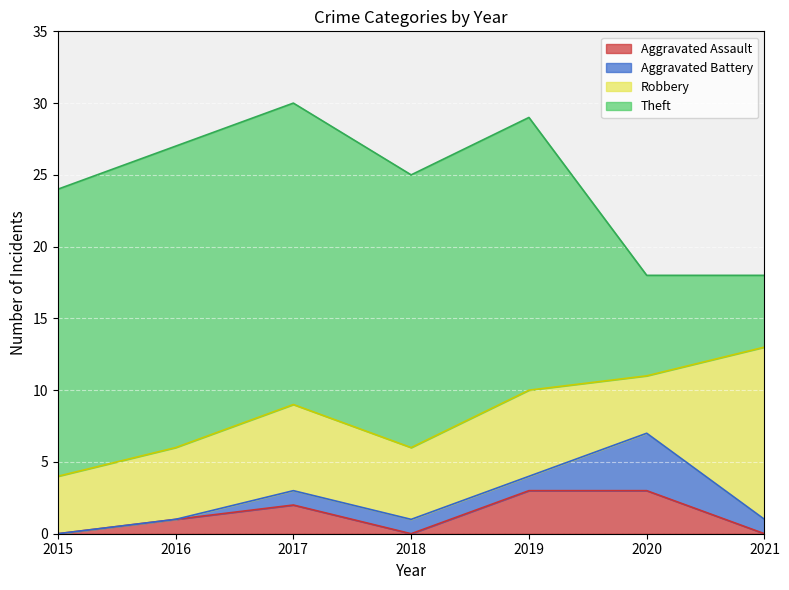

At which label is Aggravated Assault closest to 1?

2016